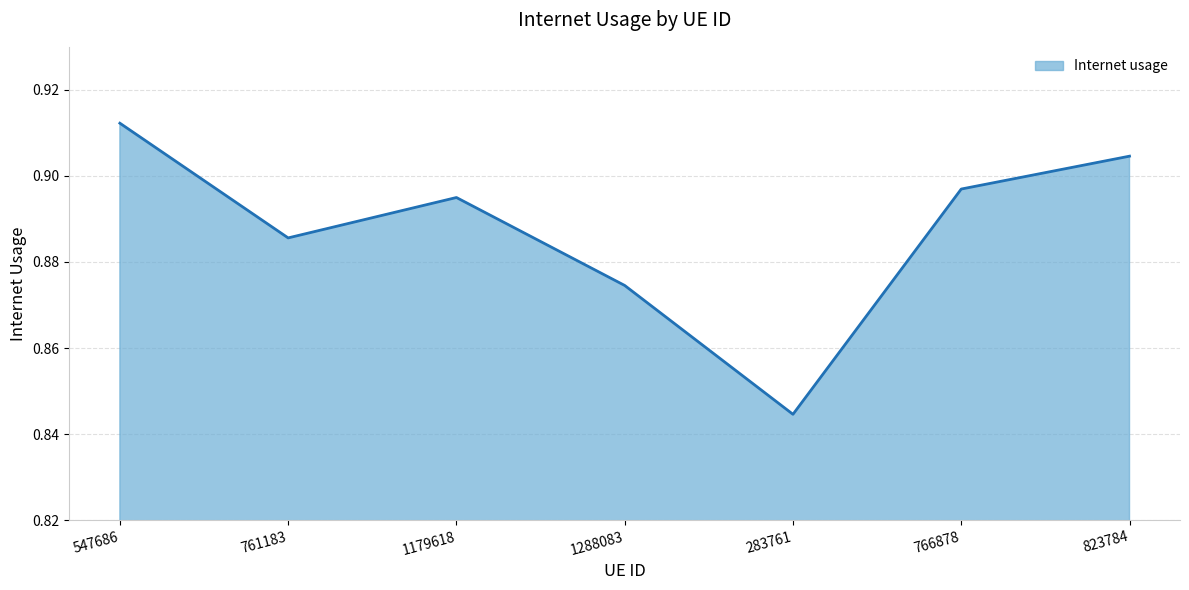

Rank the categories by value from highest to lowest.

547686, 823784, 766878, 1179618, 761183, 1288083, 283761